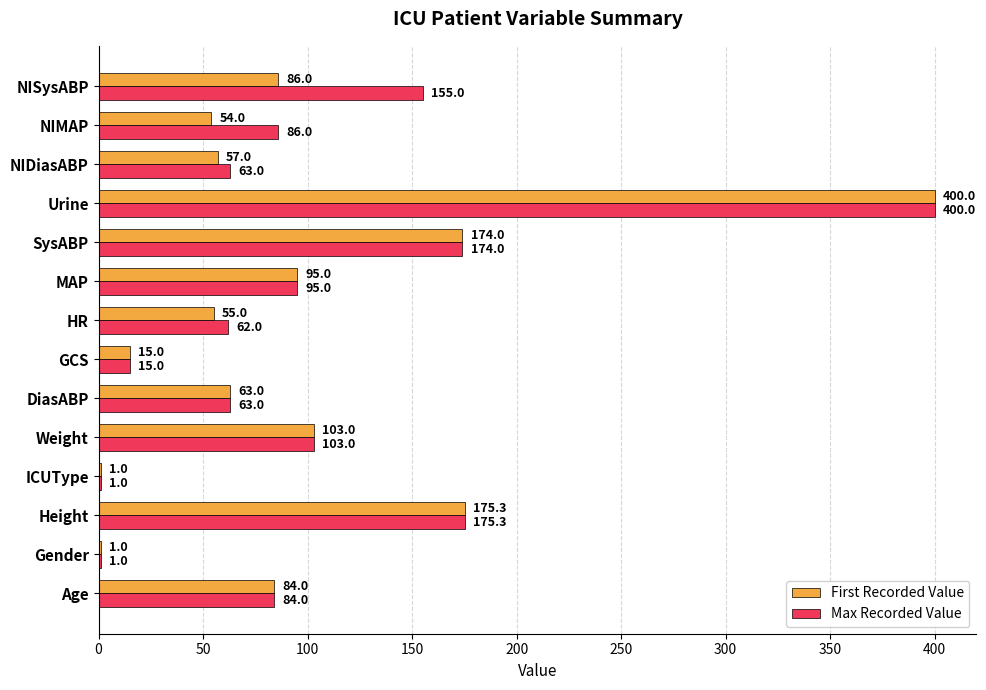

Between Weight and NIMAP, which series saw the biggest shift?

First Recorded Value